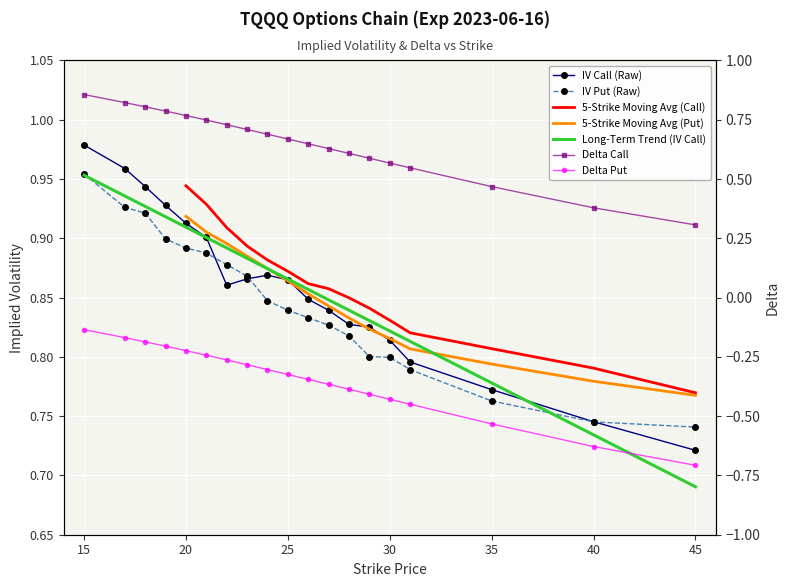

Which category has the highest value in the delta_put series?

15